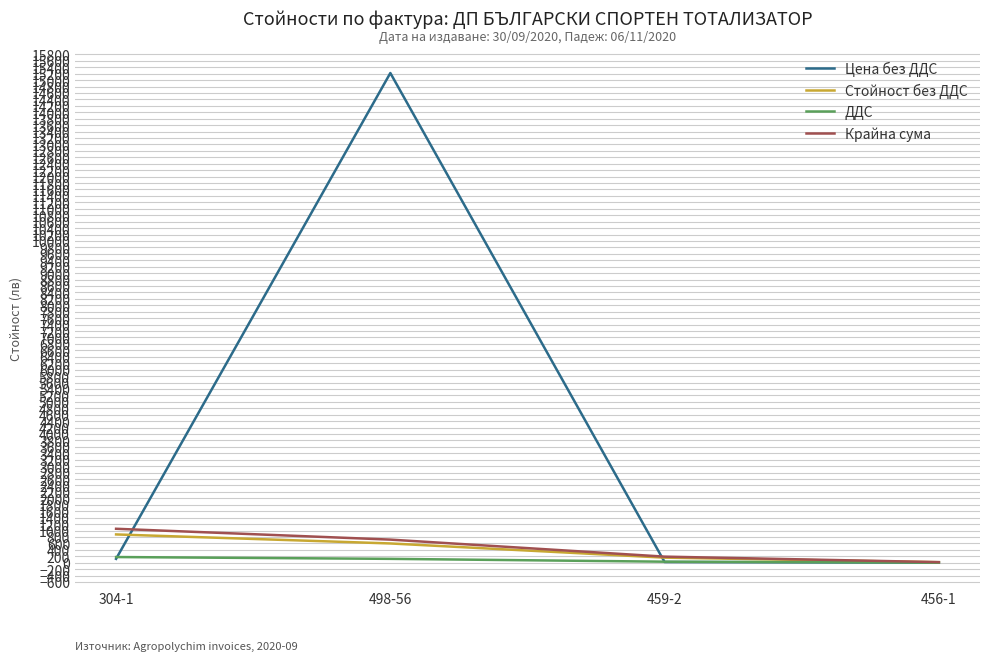

Does the chart display data point markers on the line(s)?

No